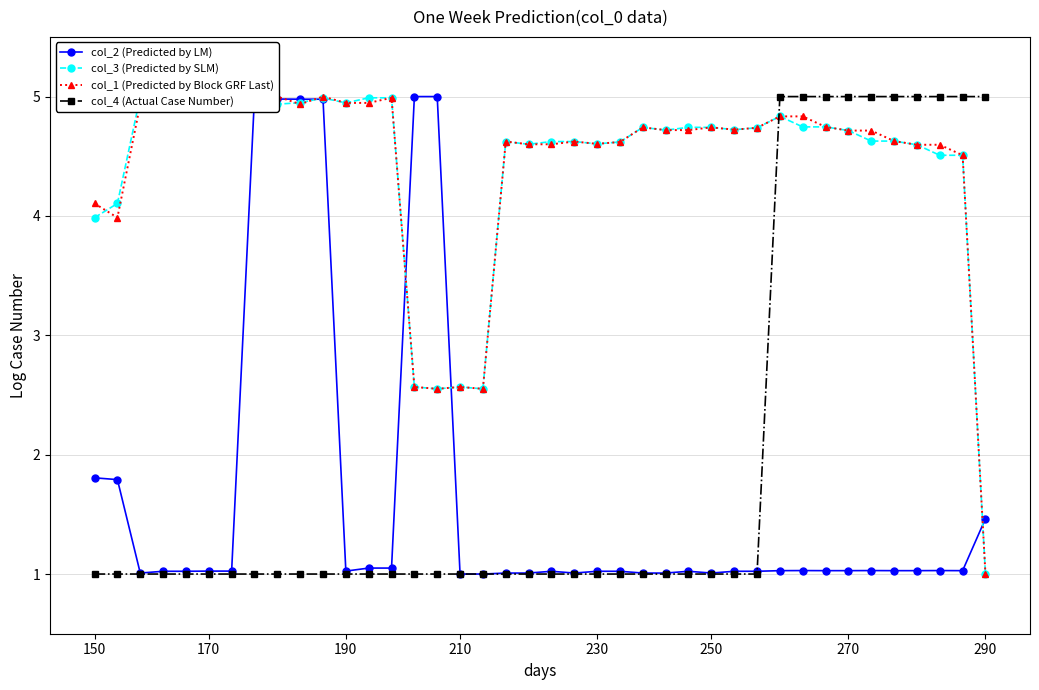

At which label does col_1 (Predicted by Block GRF Last) first exceed 4?

150